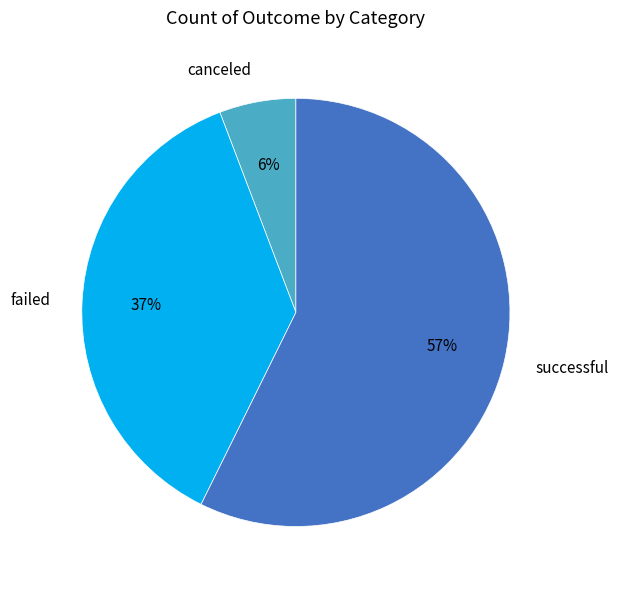

What is the ratio of the value at canceled to the value at failed?

0.2